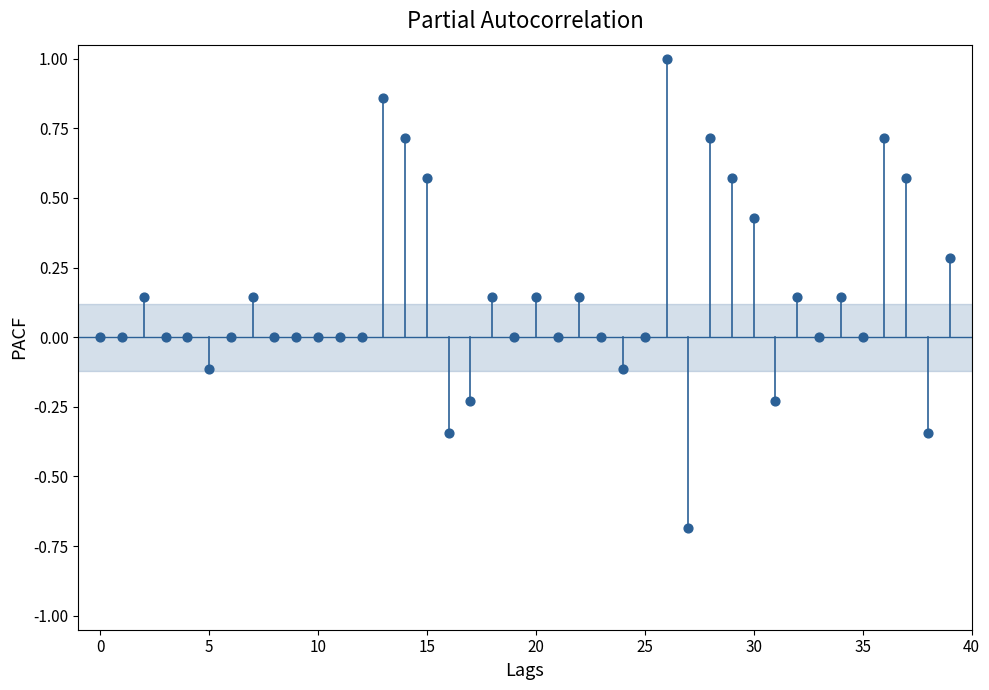

What is the range of Y values (max minus min)?

1.7